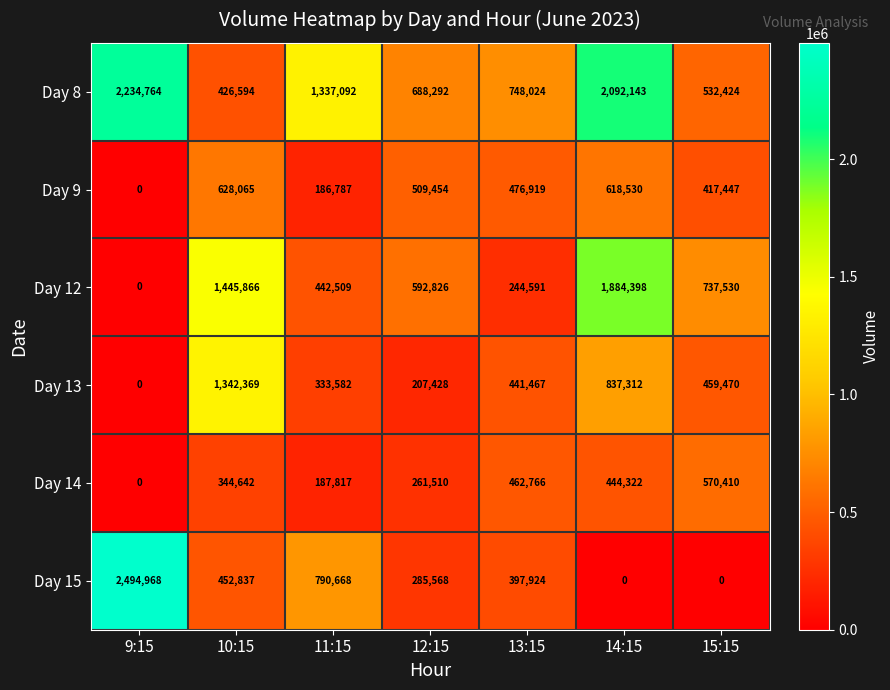

What is the difference between the maximum and minimum values in the Day 15 series?

2494968